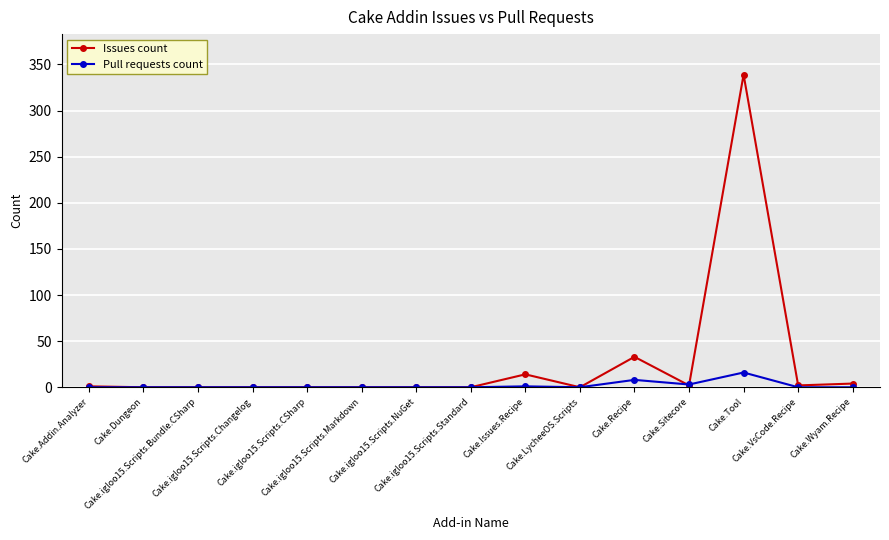

How many lines are shown in the chart?

2